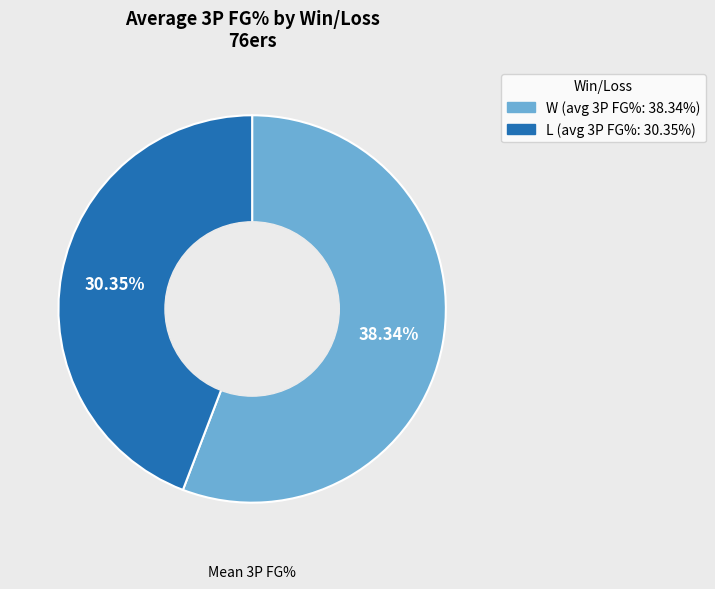

Combined, what portion of the pie is W and L?

100.0%